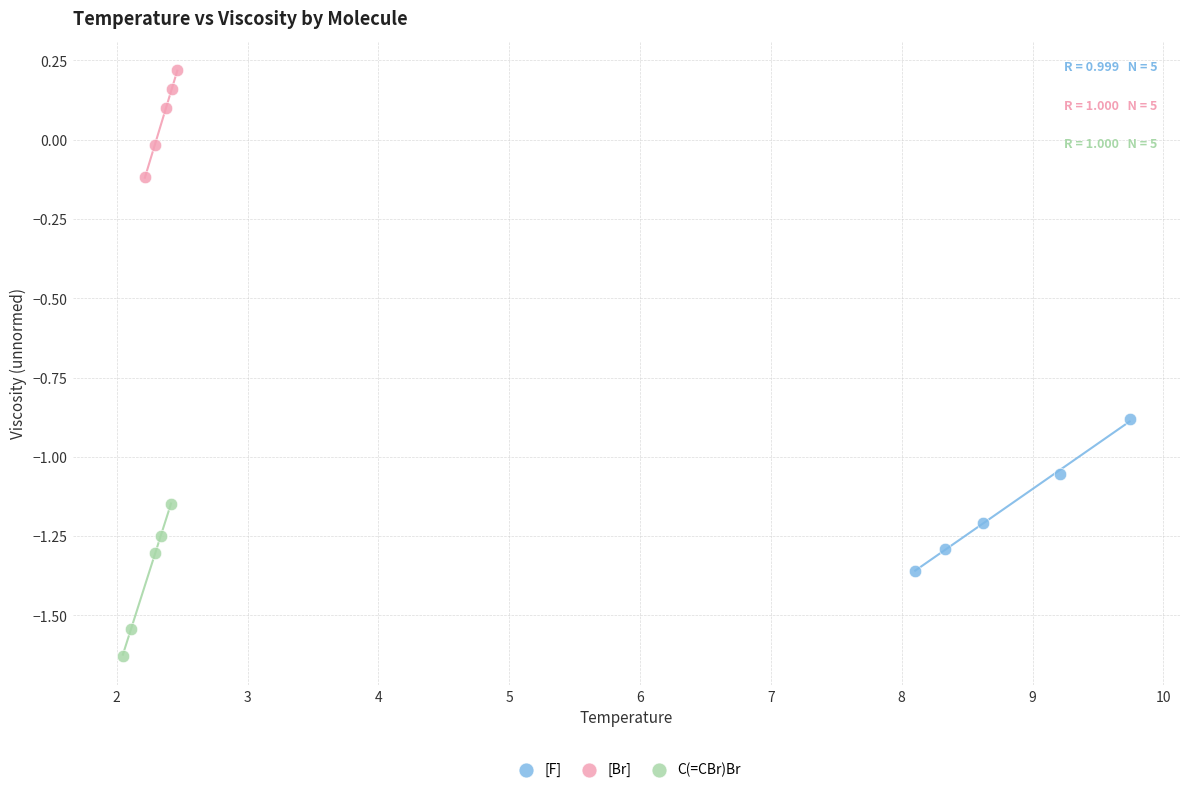

Which series contains the highest Y value?

[Br]